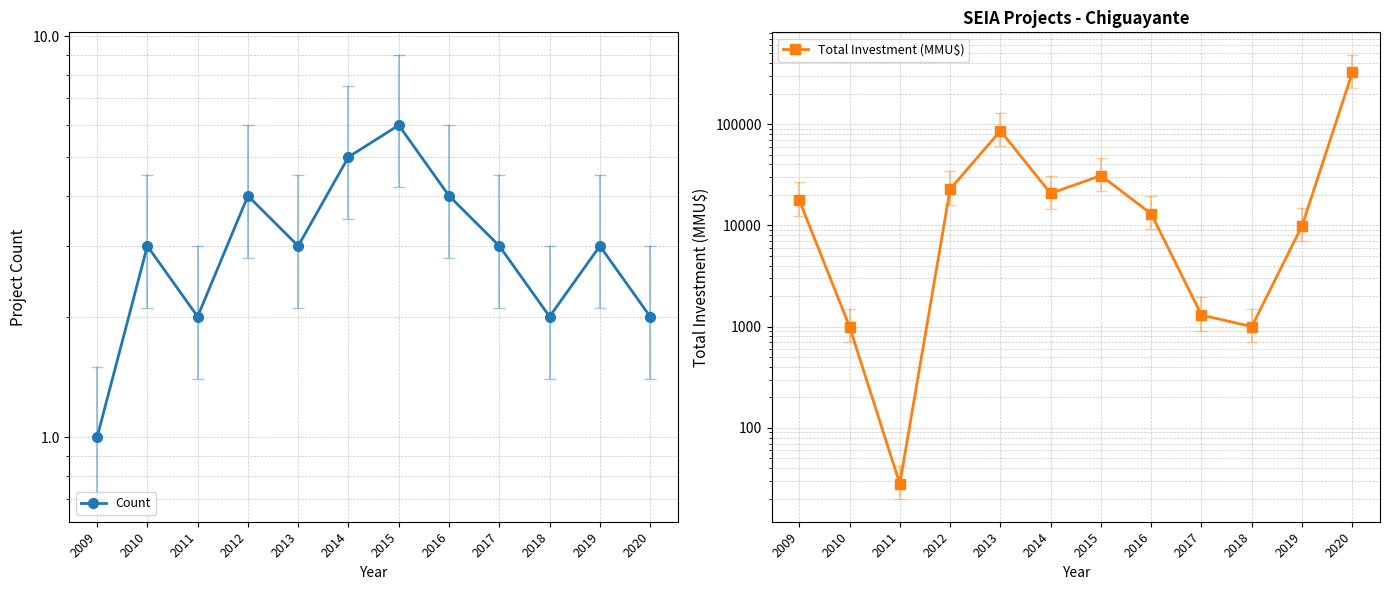

Where is the first local minimum for Count?

2011